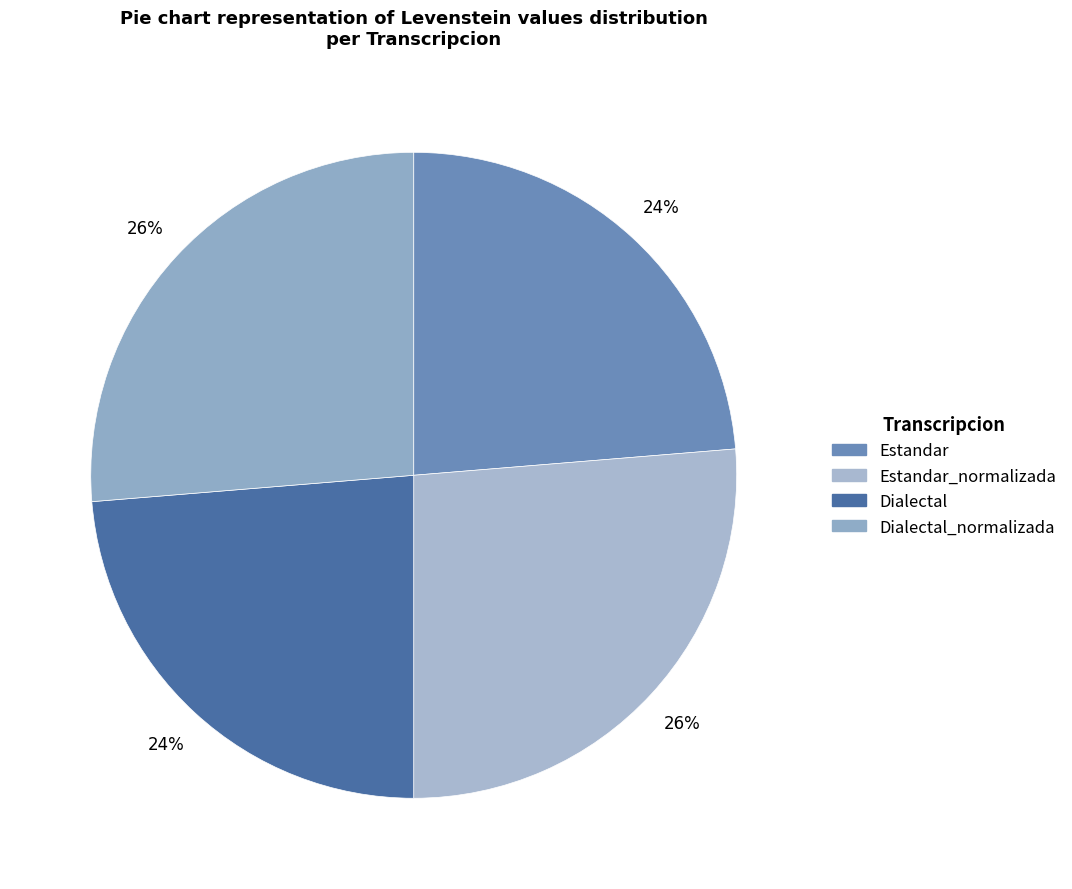

Which category has the smallest portion of the pie?

Estandar